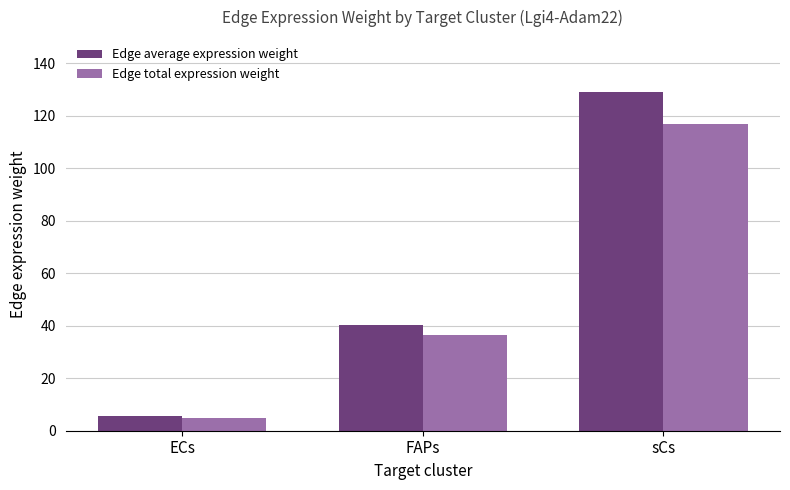

The Edge total expression weight series shows 72.1 at sCs. True or false?

False